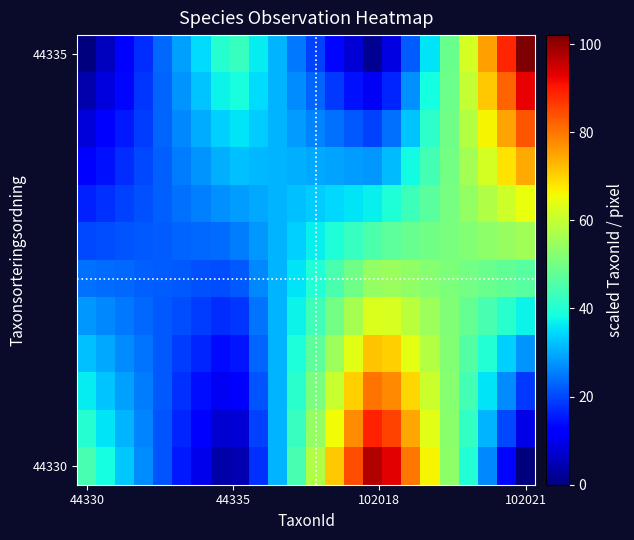

How many data points does each series have?

24